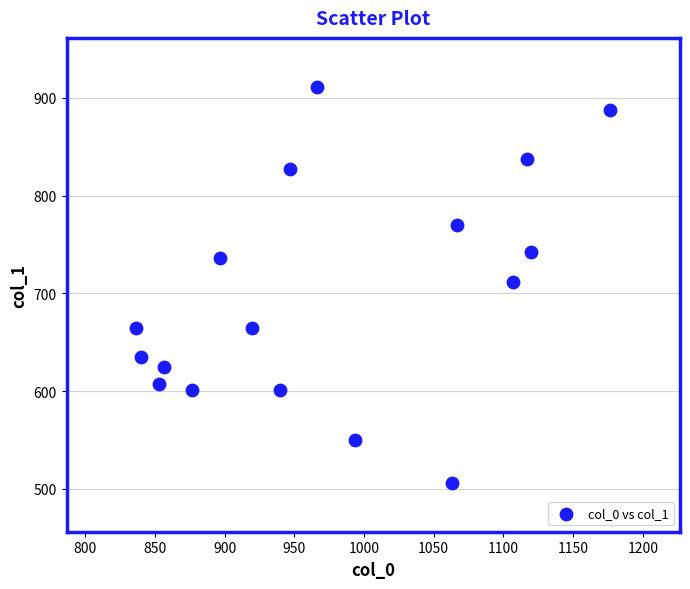

What is the range of Y values (max minus min)?

405.0